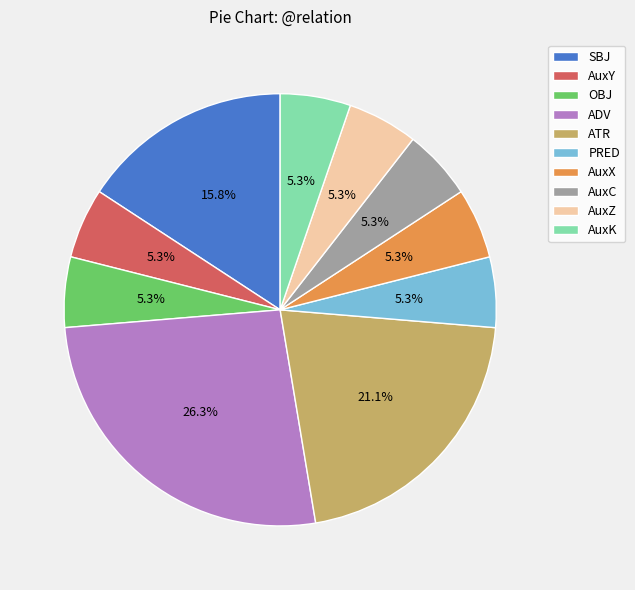

Between AuxZ and ADV, which is larger?

ADV